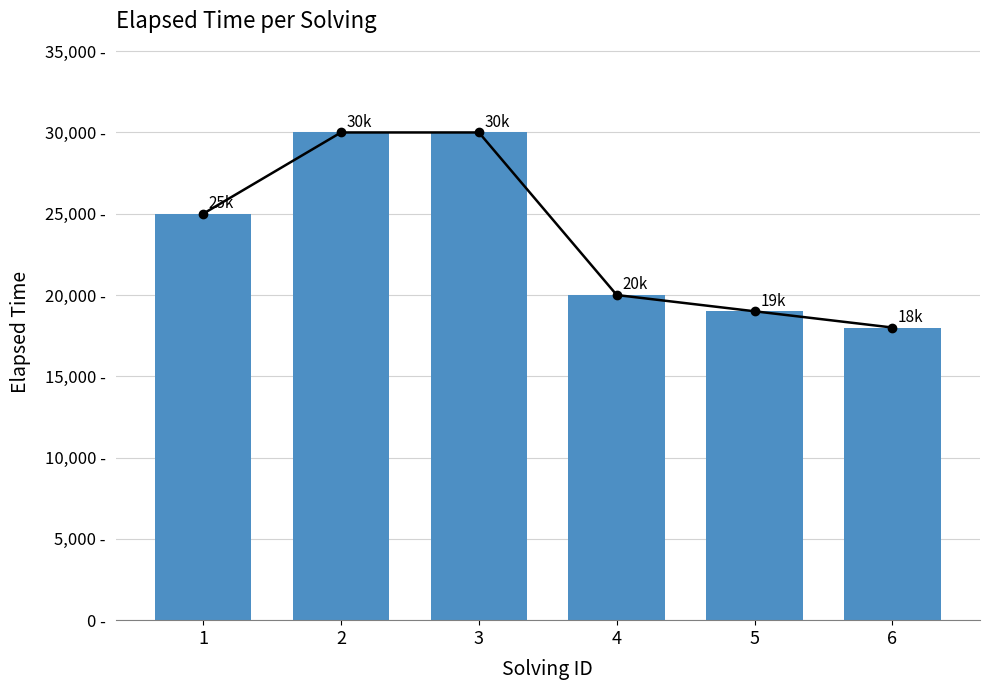

Between 3 and 2, which is larger?

3